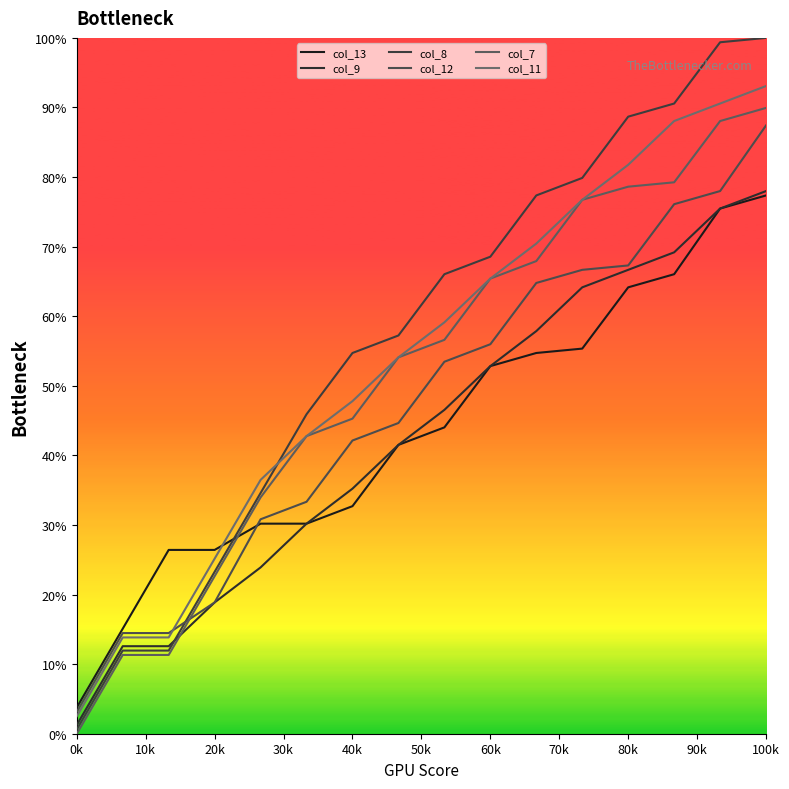

How many lines are shown in the chart?

6